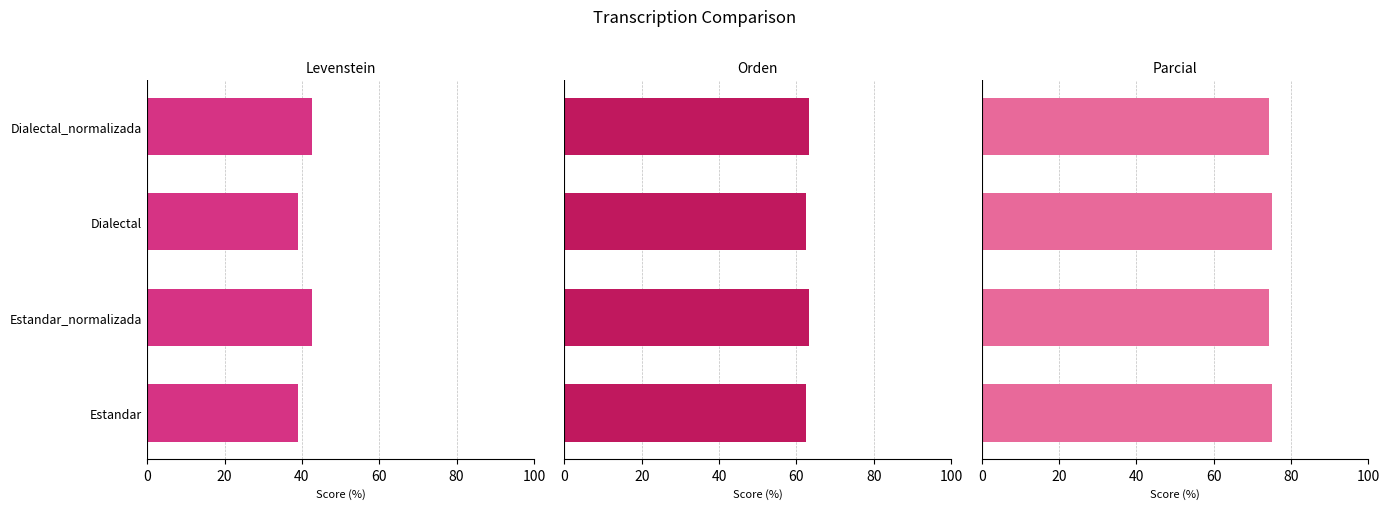

List the series in order of their peak value, highest first.

Parcial, Orden, Levenstein